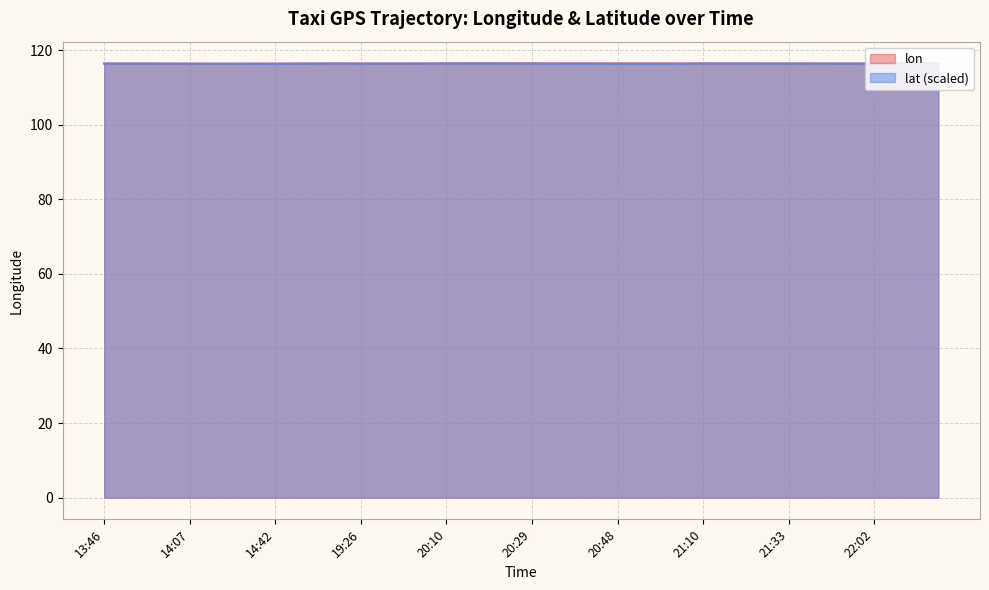

Reading right to left, extract all data points from this chart.

lon: 10:37=116.3	10:23=116.4	22:13=116.4	22:02=116.4	21:56=116.4	21:51=116.4	21:39=116.4	21:33=116.4	21:31=116.4	21:22=116.4	21:16=116.4	21:10=116.4	21:04=116.4	20:55=116.4	20:54=116.4	20:48=116.4	20:42=116.4	20:36=116.4	20:36=116.4	20:29=116.4	20:23=116.4	20:16=116.4	20:16=116.4	20:10=116.4	20:04=116.4	19:59=116.4	19:59=116.4	19:26=116.4	15:13=116.4	15:07=116.4	15:01=116.4	14:42=116.4	14:36=116.3	14:24=116.3	14:13=116.3	14:07=116.3	14:01=116.3	13:47=116.4	13:47=116.4	13:46=116.4
lat: 10:37=116.4	10:23=116.4	22:13=116.4	22:02=116.4	21:56=116.4	21:51=116.4	21:39=116.4	21:33=116.4	21:31=116.4	21:22=116.4	21:16=116.4	21:10=116.4	21:04=116.3	20:55=116.3	20:54=116.3	20:48=116.3	20:42=116.3	20:36=116.3	20:36=116.3	20:29=116.4	20:23=116.4	20:16=116.4	20:16=116.4	20:10=116.4	20:04=116.4	19:59=116.4	19:59=116.4	19:26=116.3	15:13=116.4	15:07=116.4	15:01=116.3	14:42=116.3	14:36=116.3	14:24=116.3	14:13=116.3	14:07=116.4	14:01=116.4	13:47=116.4	13:47=116.4	13:46=116.4